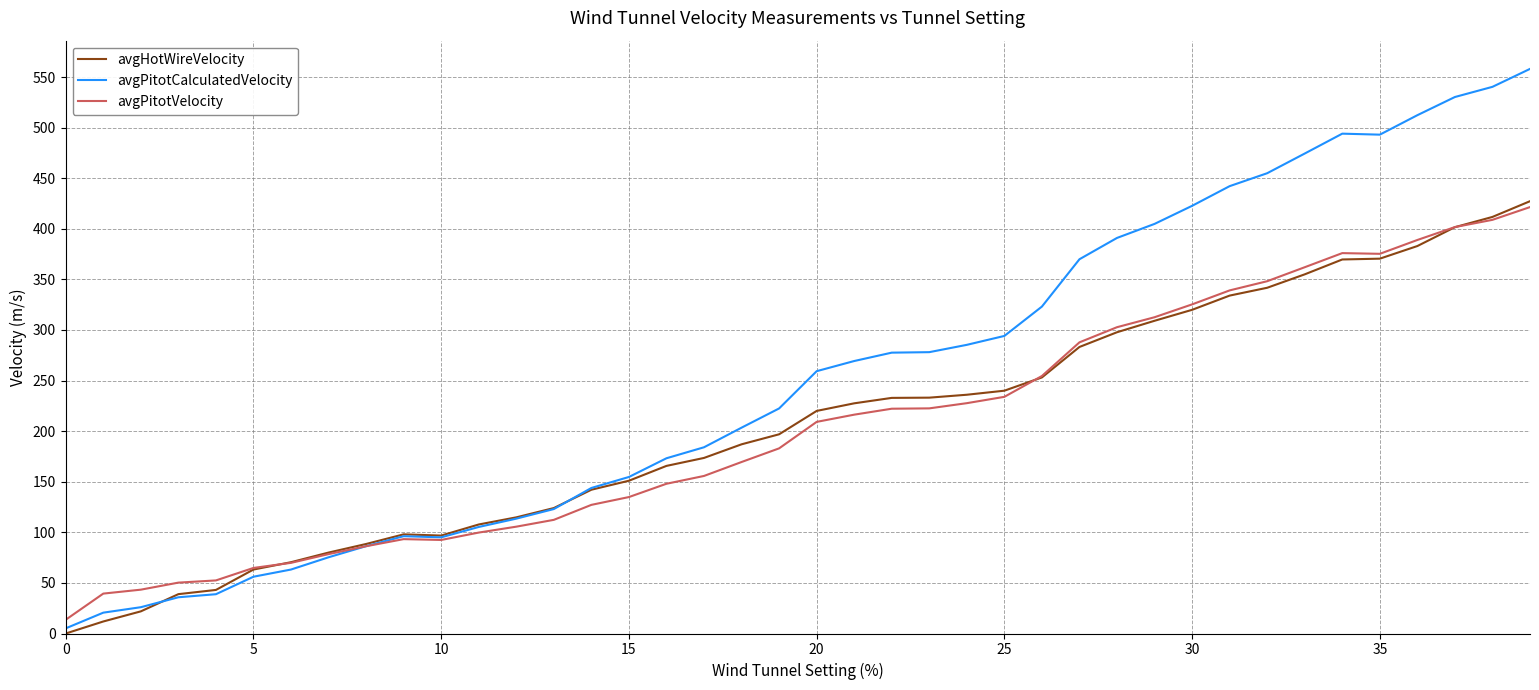

How many lines are shown in the chart?

3